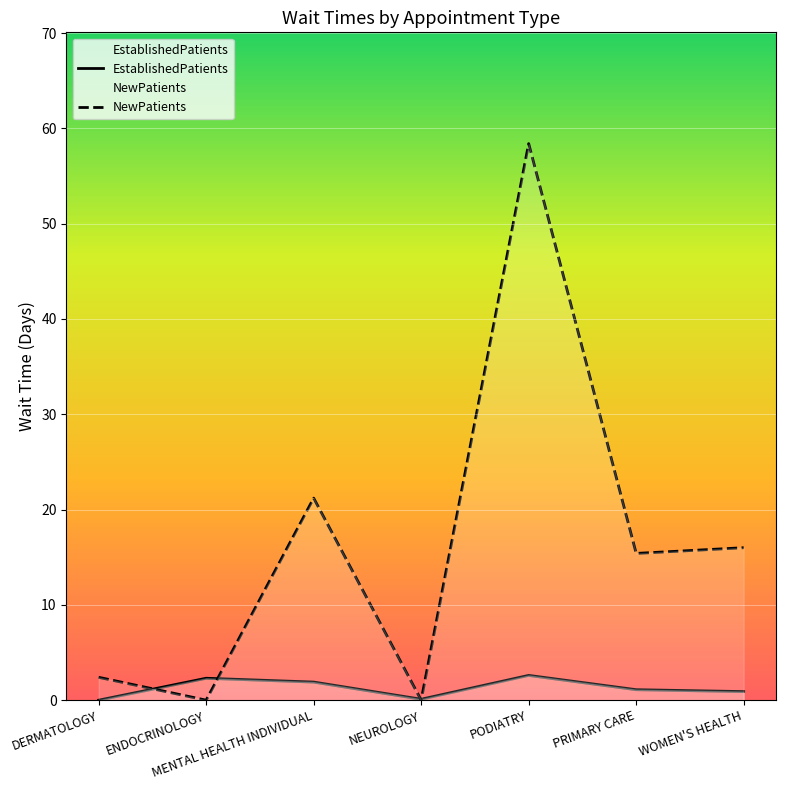

Which label corresponds to the largest value in the chart?

PODIATRY